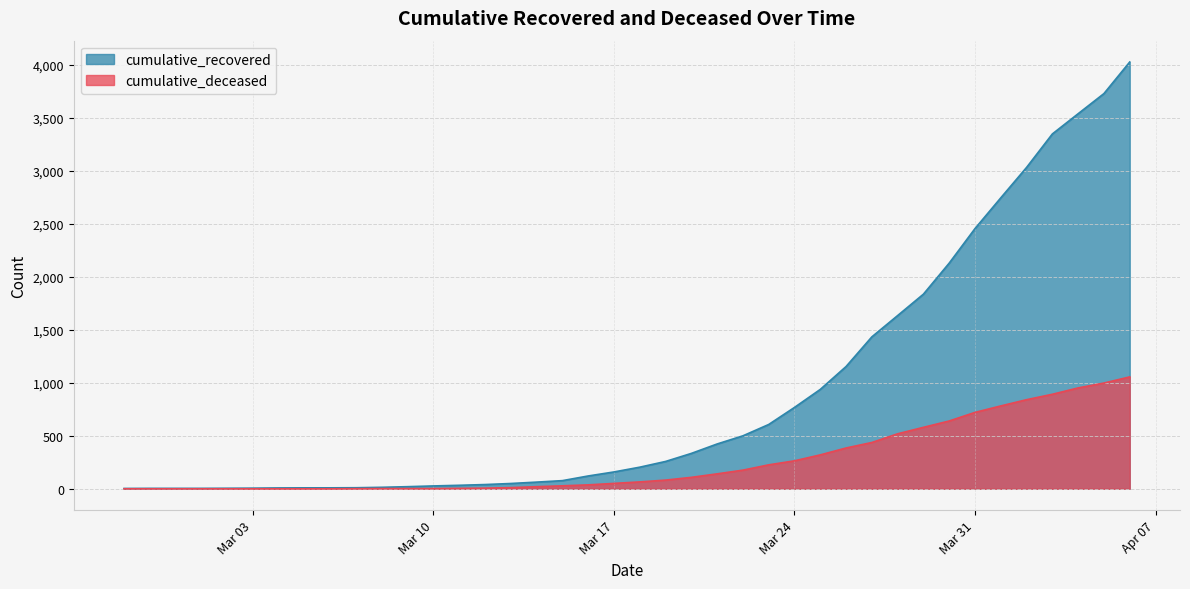

Is it true that cumulative_recovered equals 4 at 2020-03-01?

True